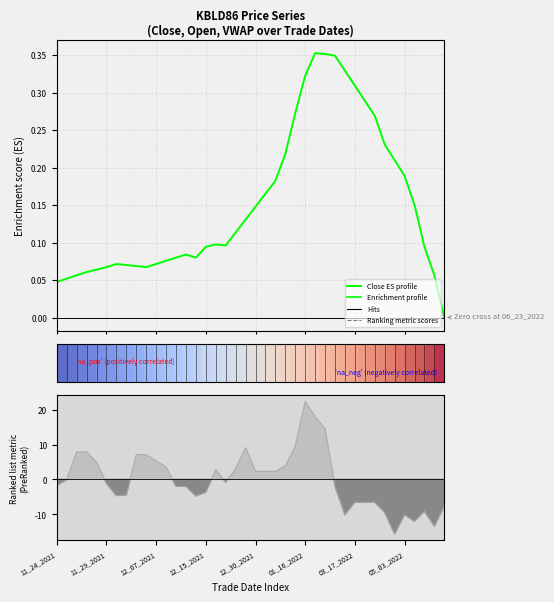

How many categories are shown in the chart?

40